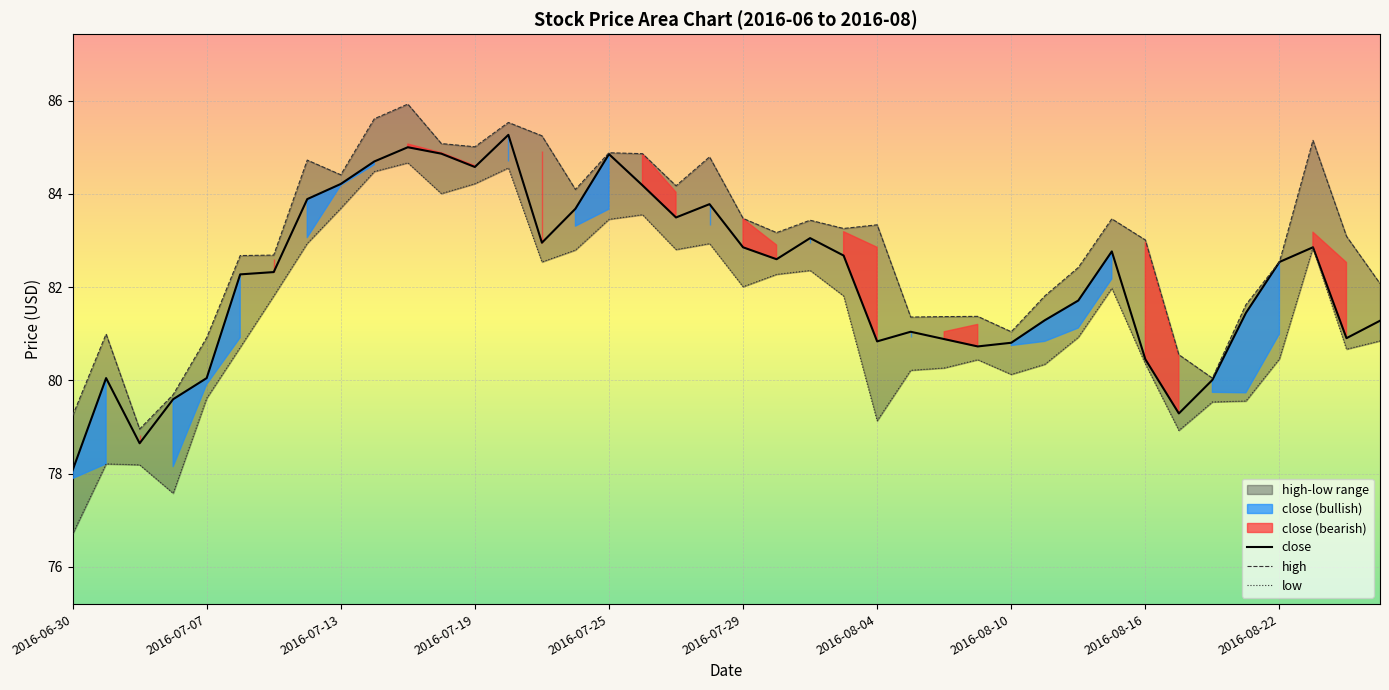

In close, how many points are lower than both neighbors (excluding endpoints)?

9